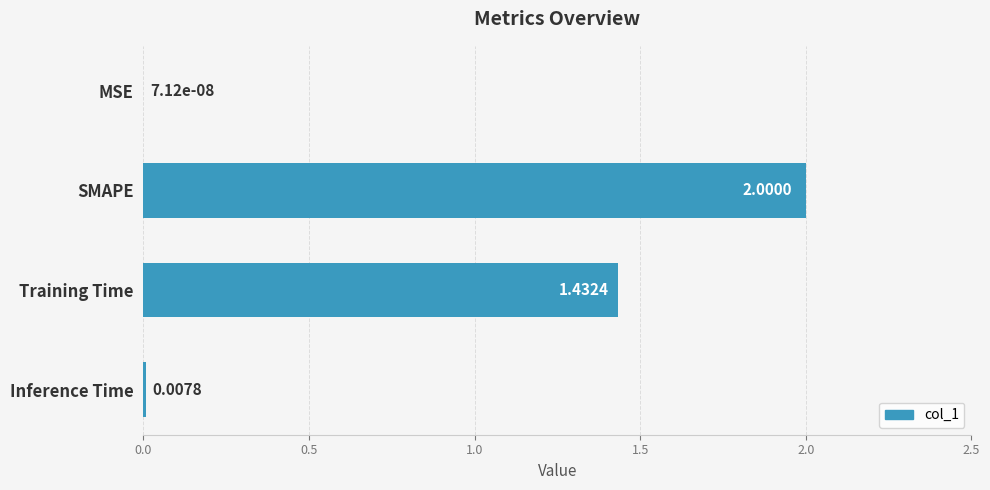

At which category does the chart reach its peak across all series?

SMAPE